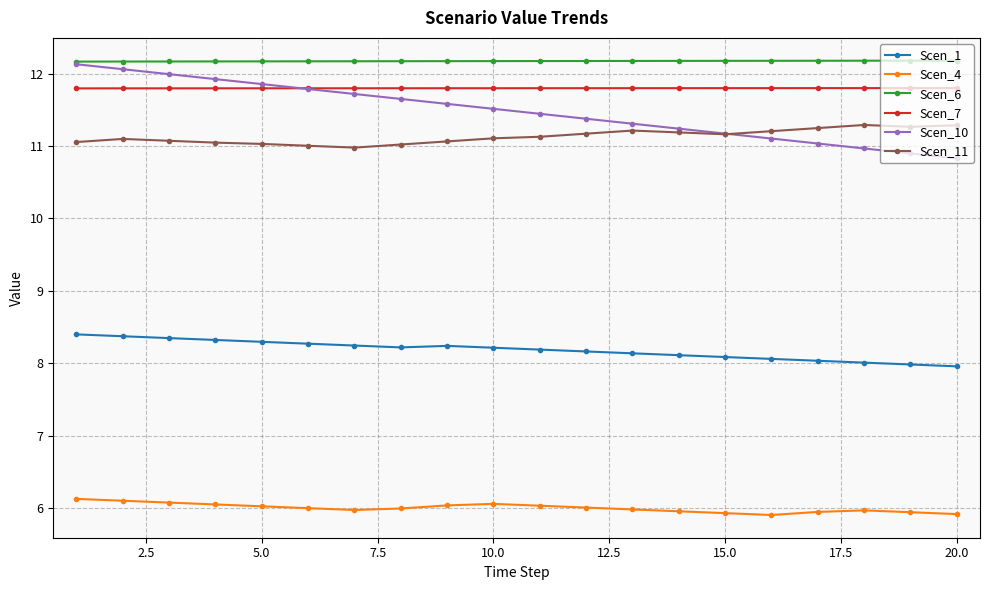

At how many categories does at least one series exceed 5?

20